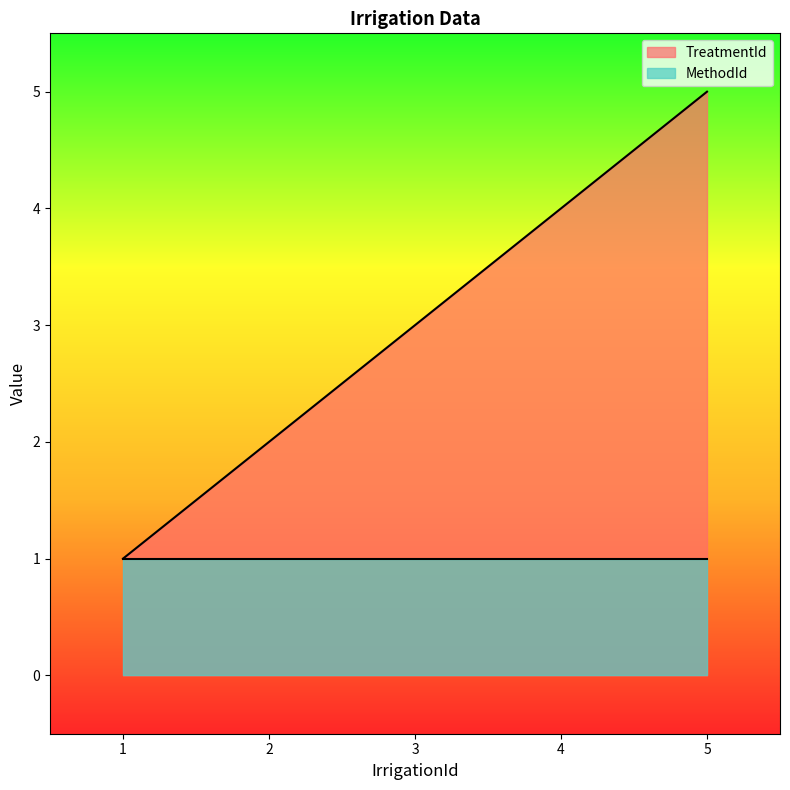

What is the sum of all values?

15